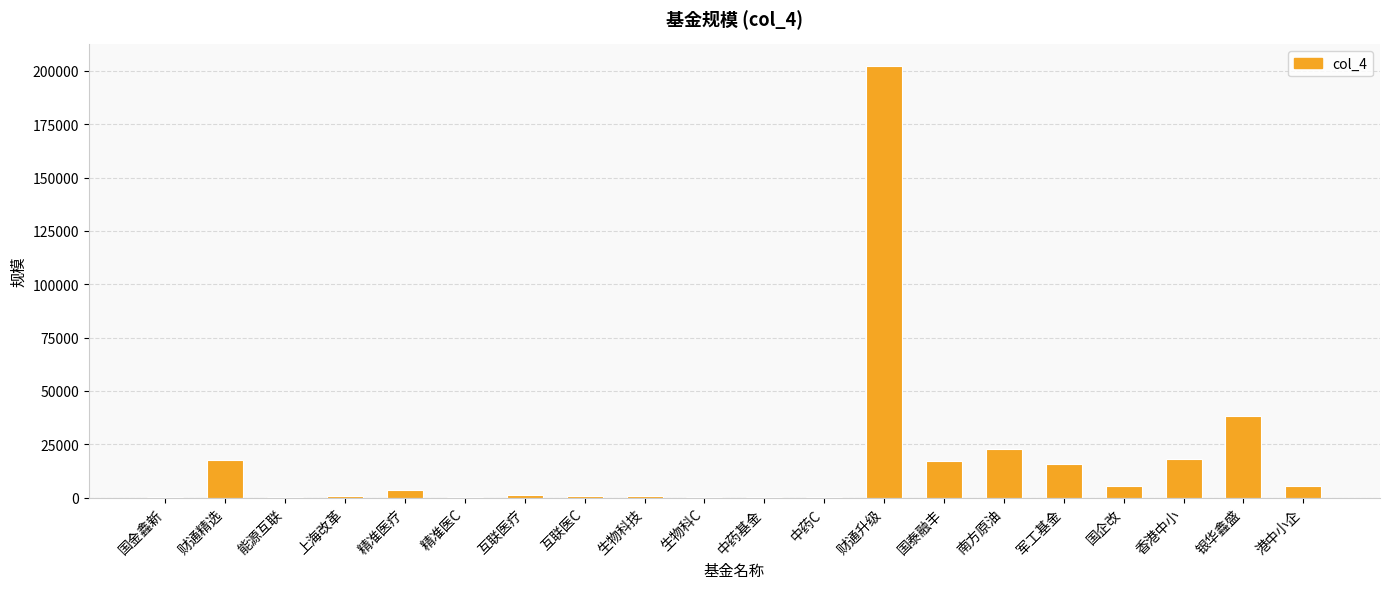

At which label is the value closest to 101256?

银华鑫盛